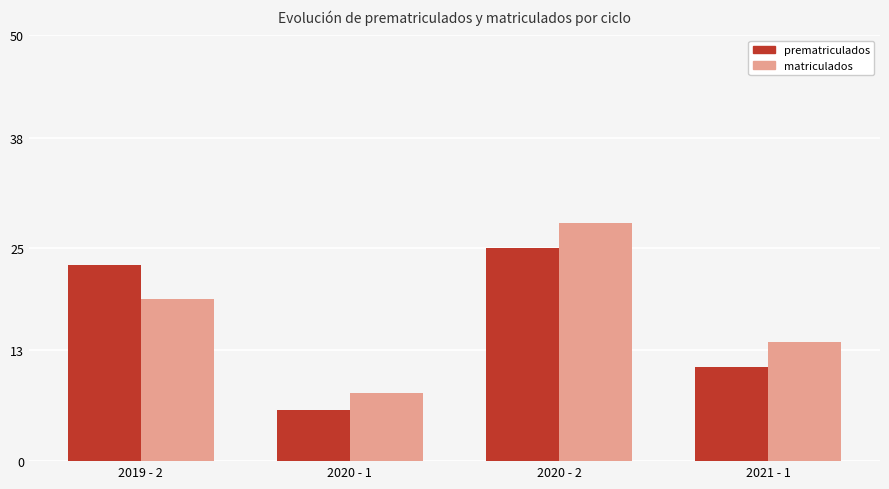

What is the sum of all matriculados values?

69